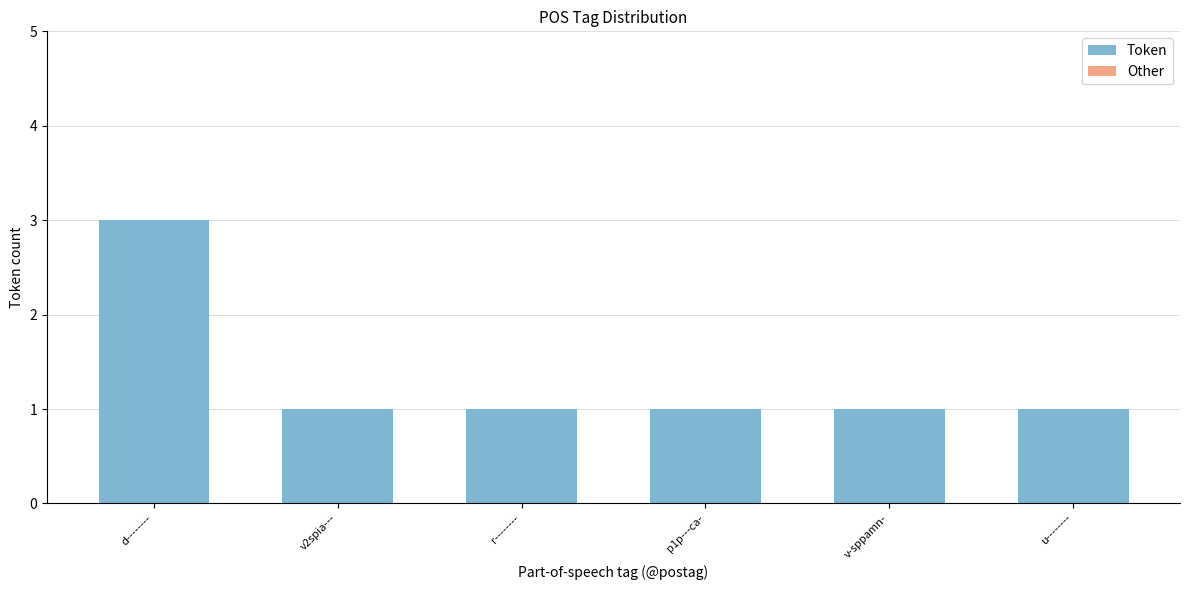

Does the chart contain any negative values?

No